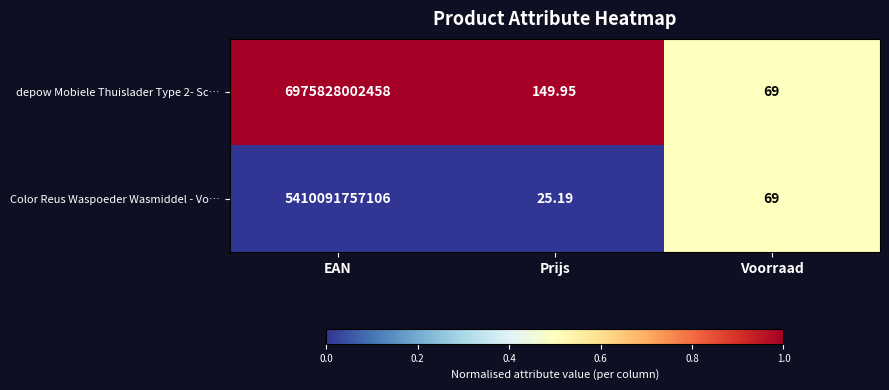

At which category does the chart reach its peak across all series?

EAN